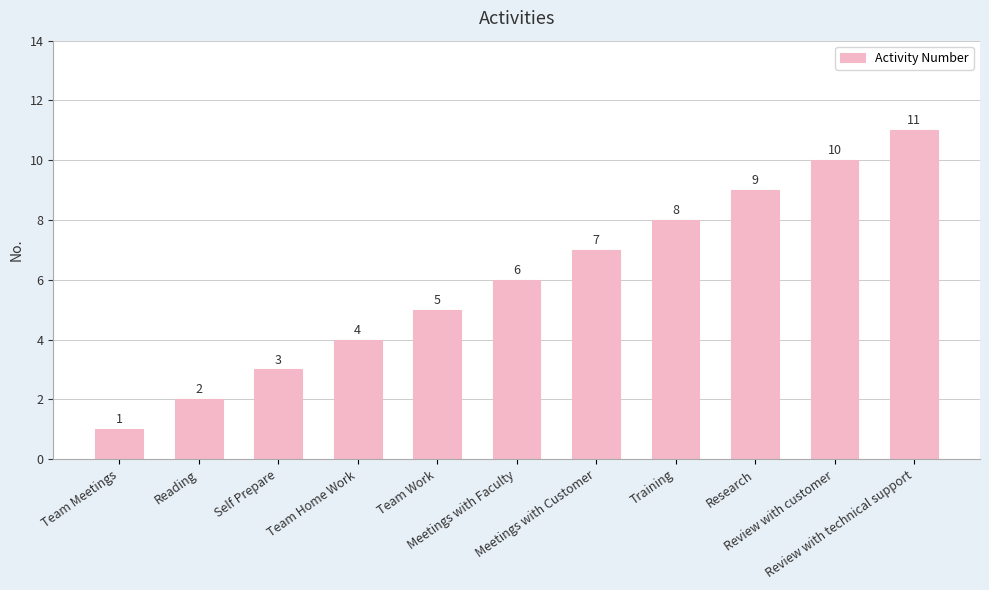

Which category has the highest value across all series?

Review with technical support